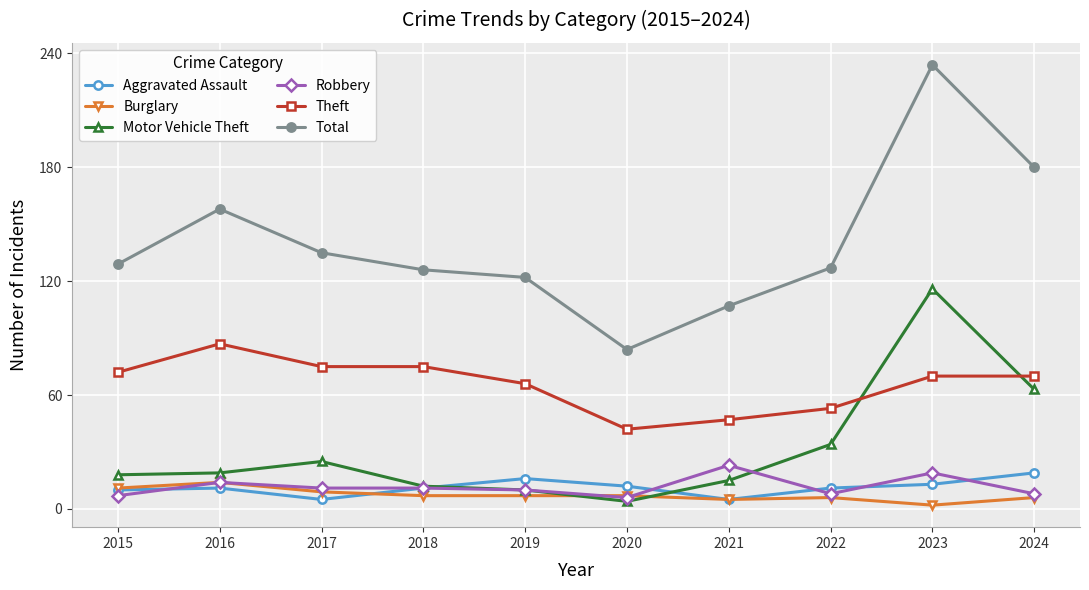

Between 2015 and 2020, which series saw the biggest shift?

Total